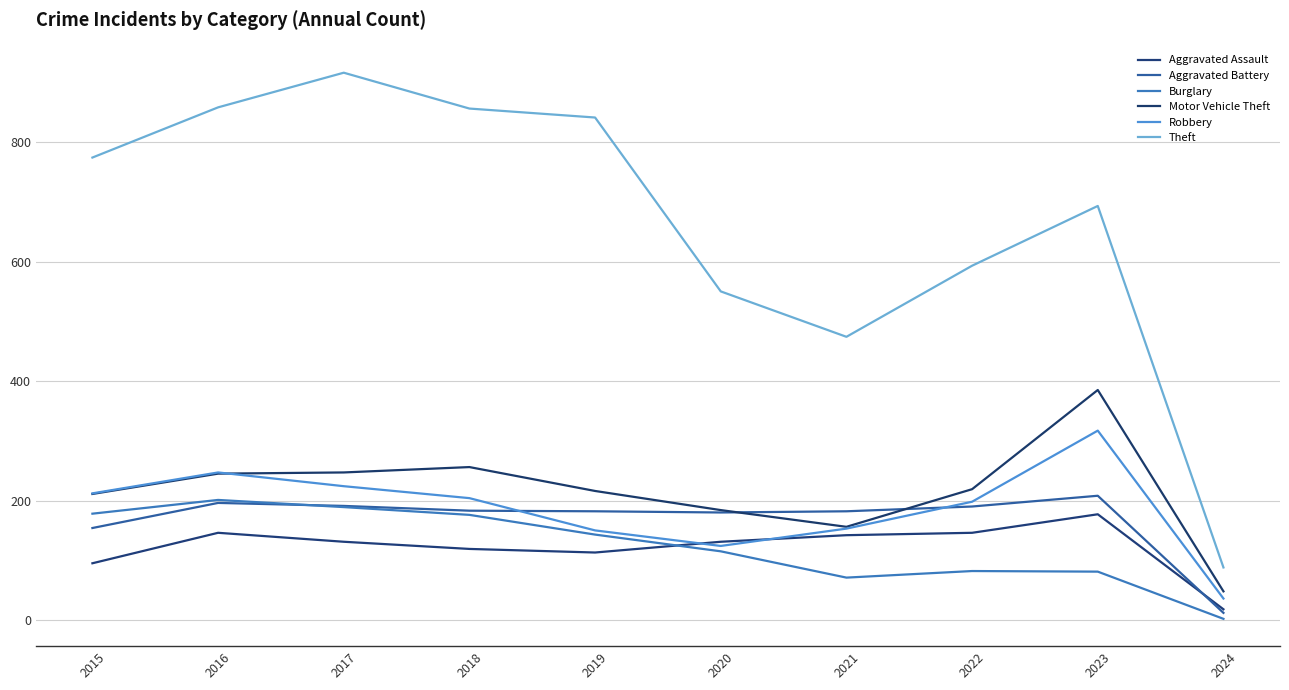

What is the difference between the second highest and second lowest values in the Aggravated Battery series?

42